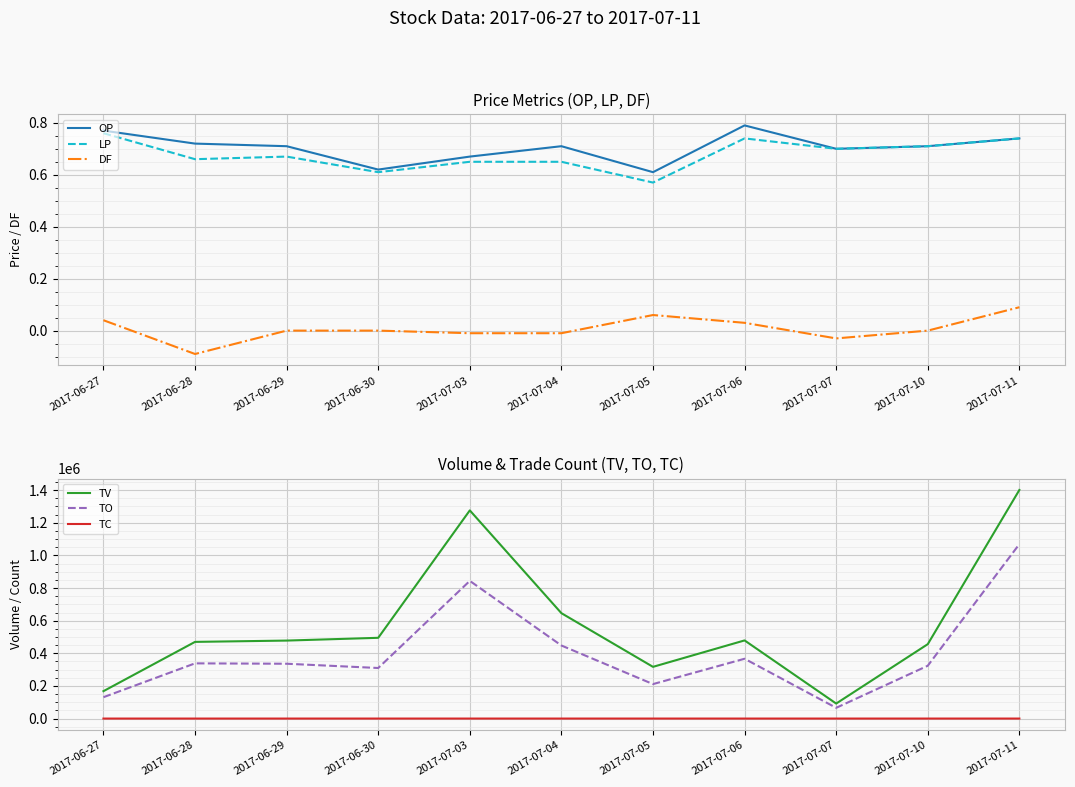

Which category has the lowest value across all series?

2017-06-28